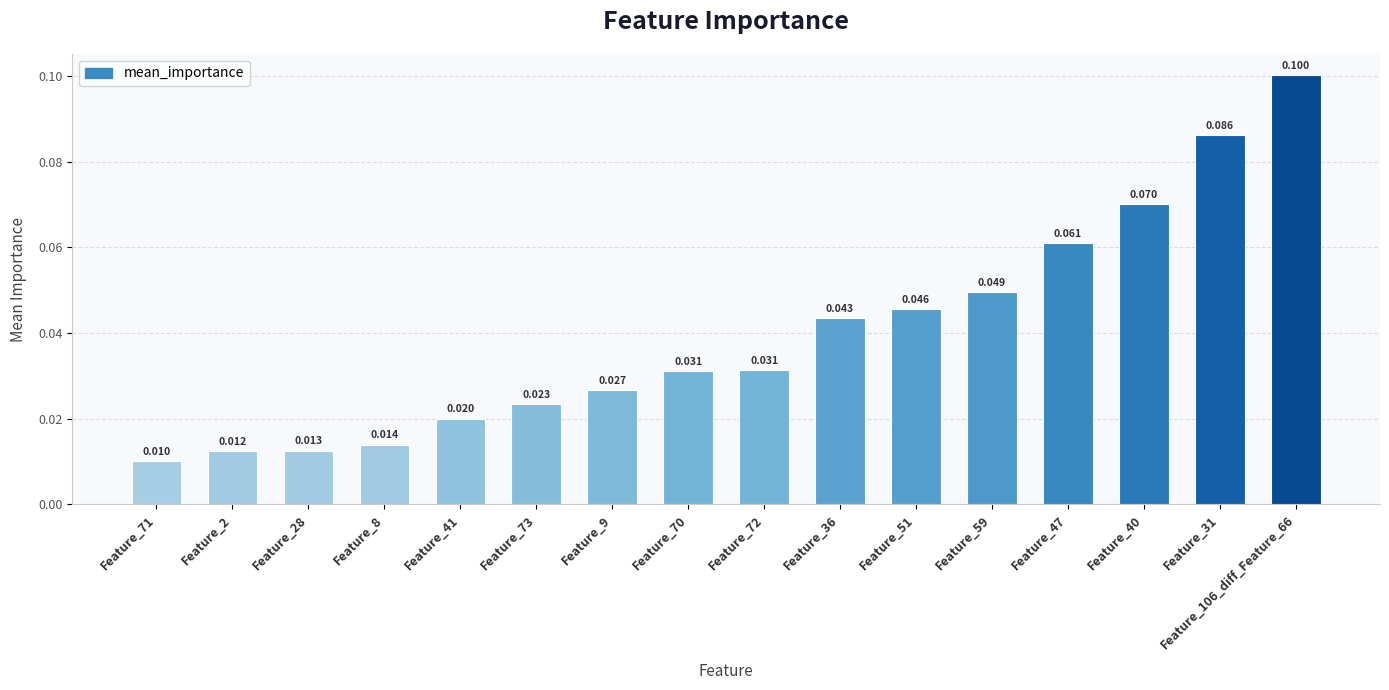

True or false: the data shows 0.0 at Feature_73.

False